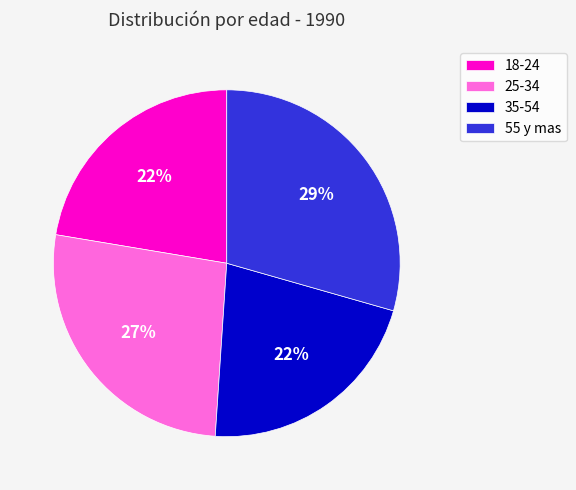

How many segments does this pie chart have?

4